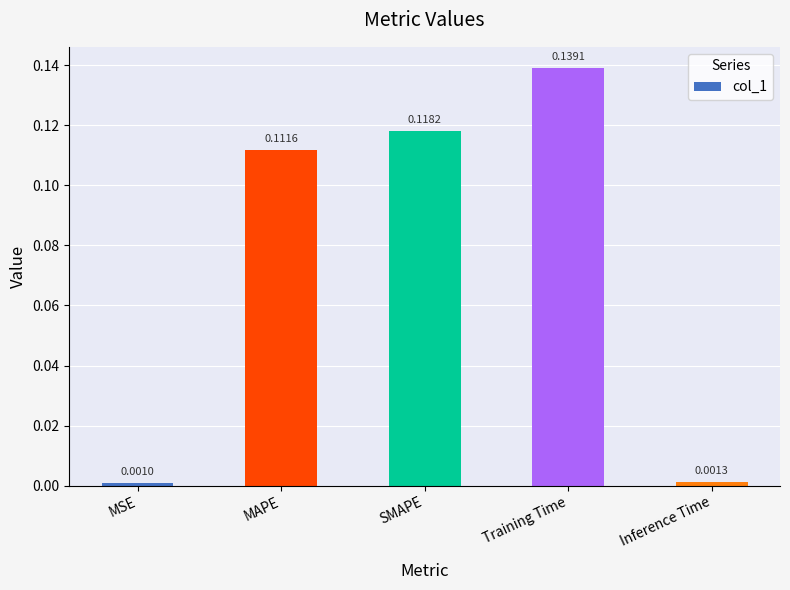

What is the label of the 1st bar from the right?

Inference Time